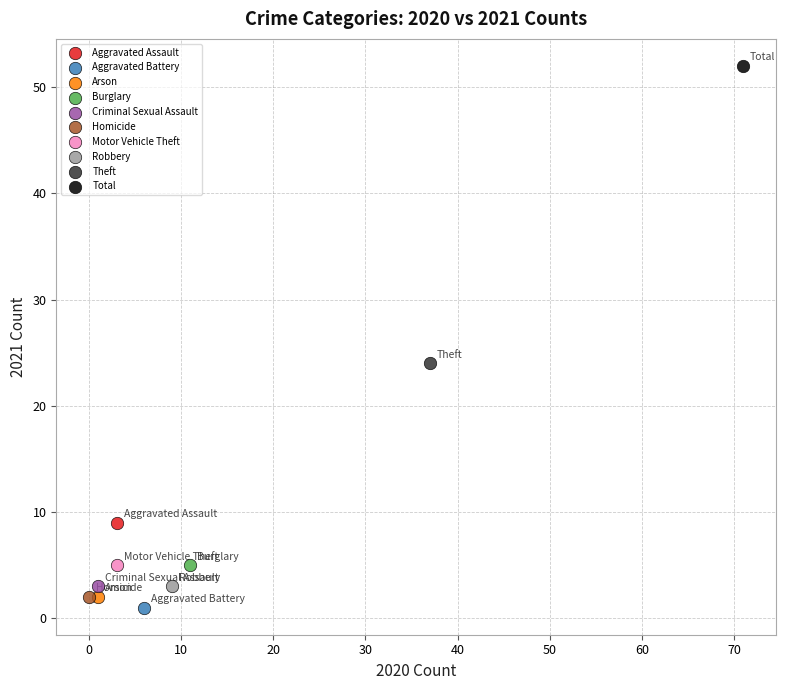

Which series contains the highest Y value?

Total